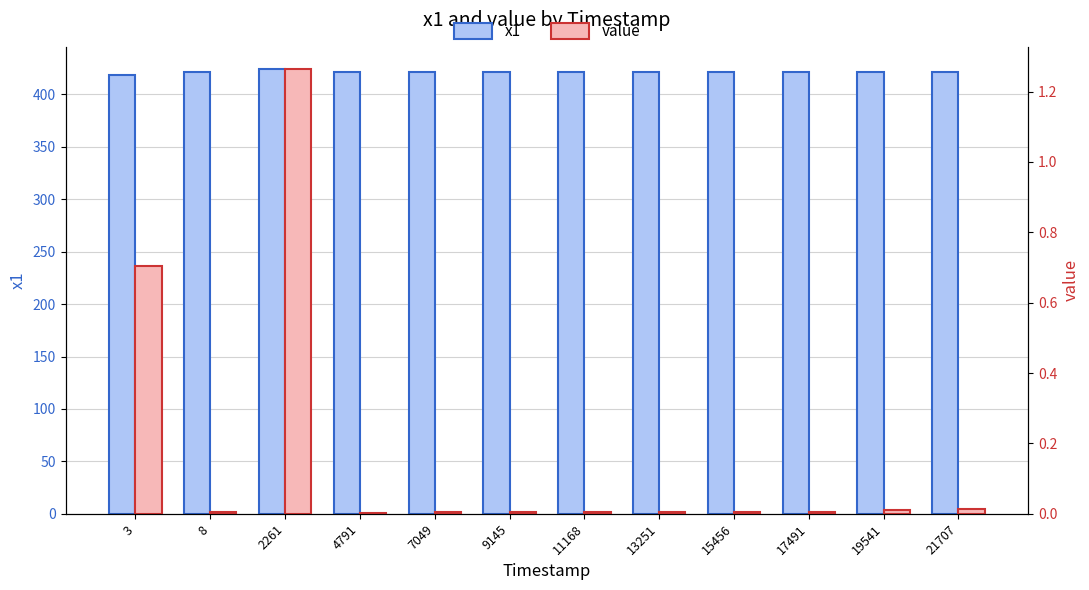

Reading right to left, transcribe all the data shown in this chart.

x1: 421.3	421.2	421.2	421.2	421.2	421.2	421.2	421.1	421.1	424.1	421.1	418.6
value: 0.0	0.0	0.0	0.0	0.0	0.0	0.0	0.0	0.0	1.3	0.0	0.7